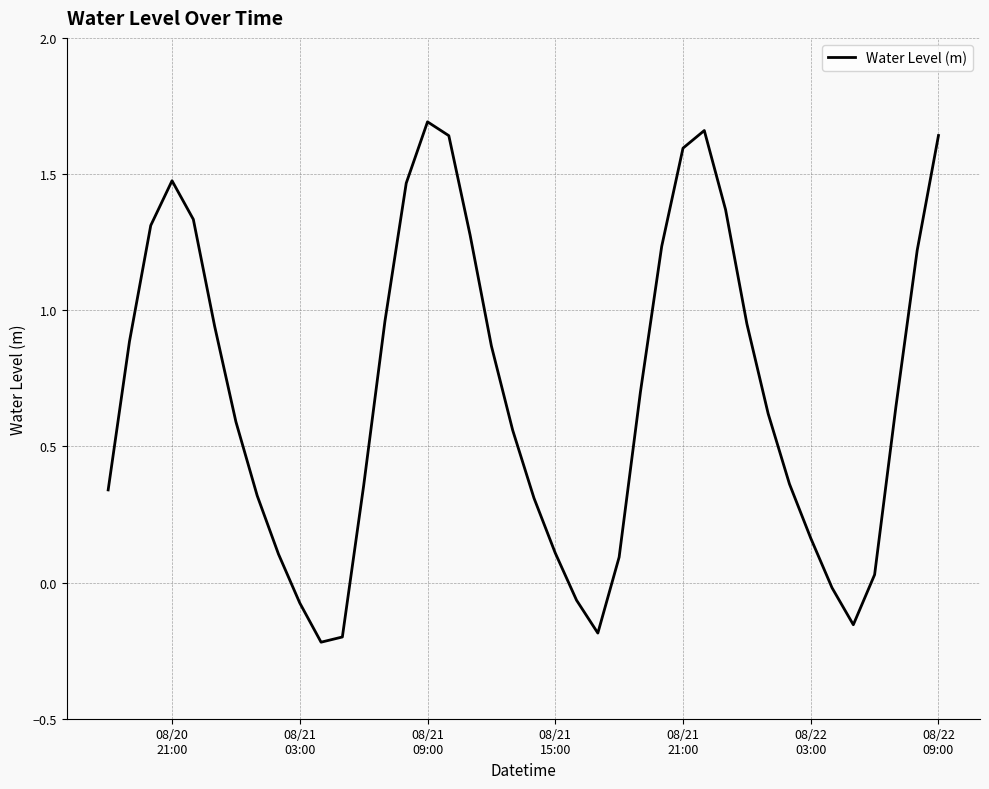

Does the chart display data point markers on the line(s)?

No